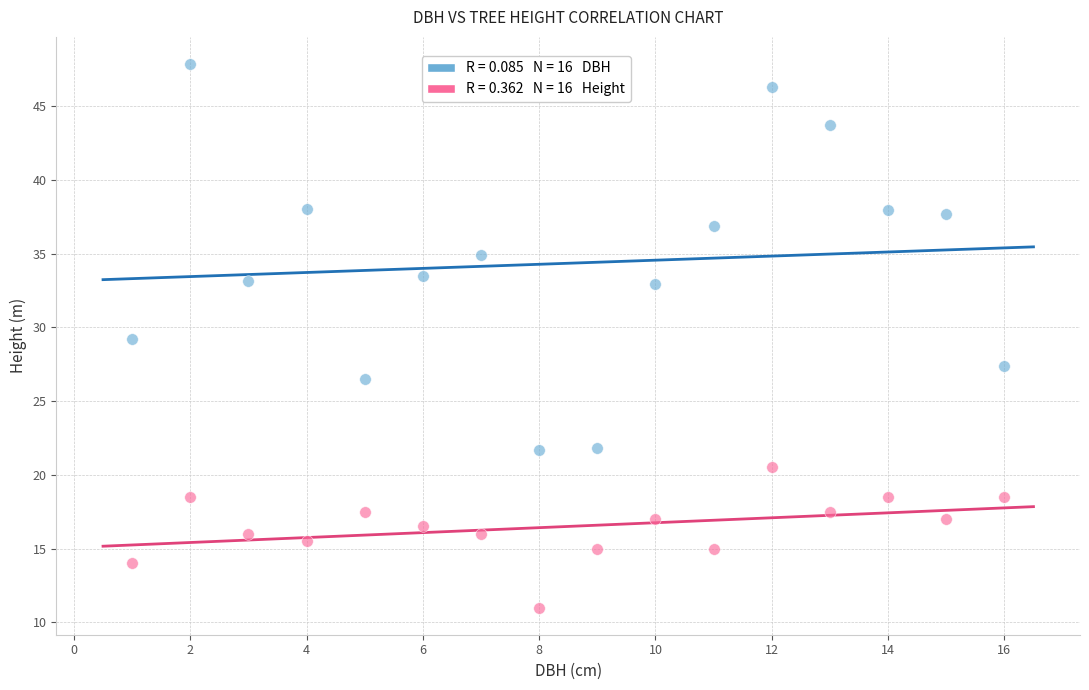

Across all data points, what is the range of X values (max minus min)?

15.0